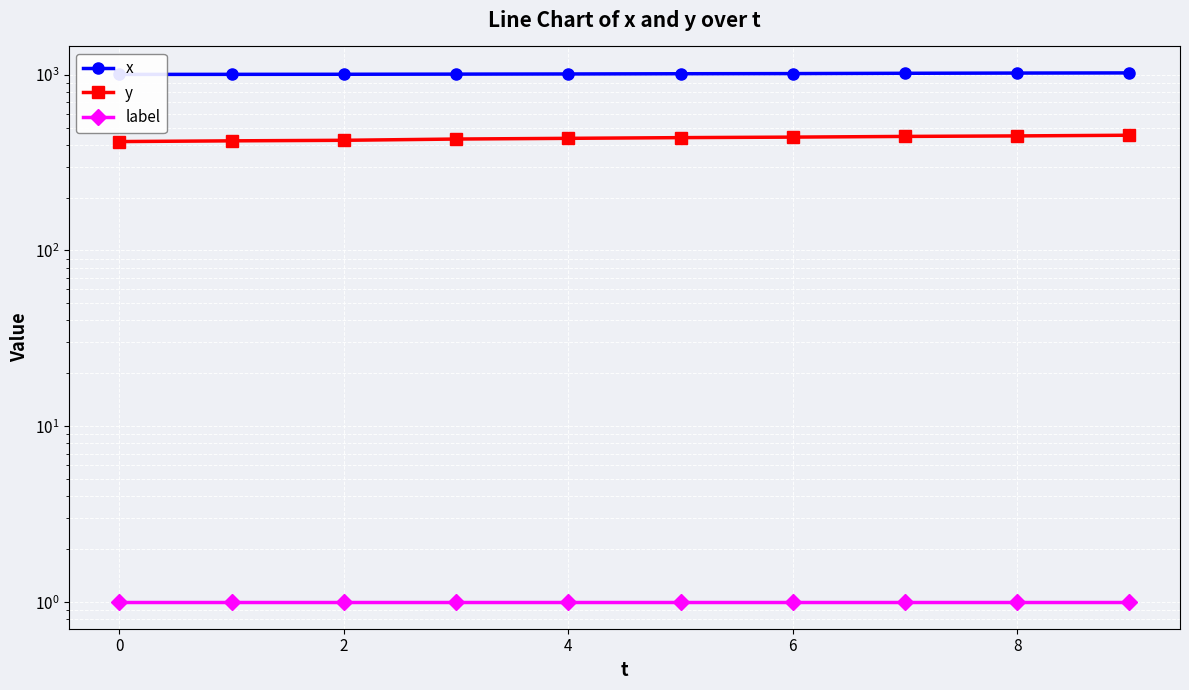

How many series are shown in this chart?

3